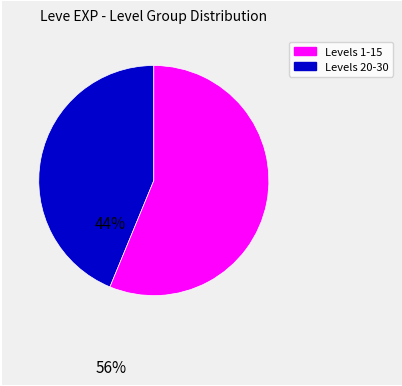

Is there any slice that represents more than half of the pie?

Yes